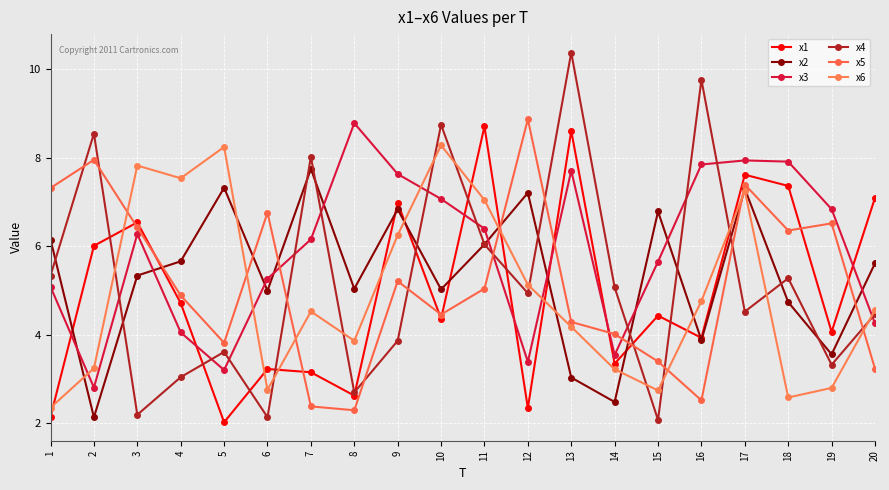

What is the difference between the maximum and minimum values in the x6 series?

5.9